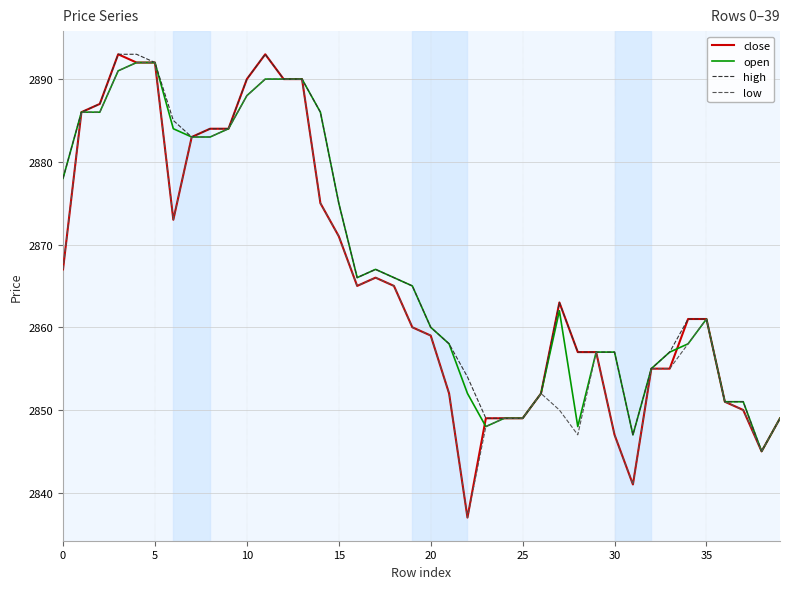

Which series has the widest spread of values?

close